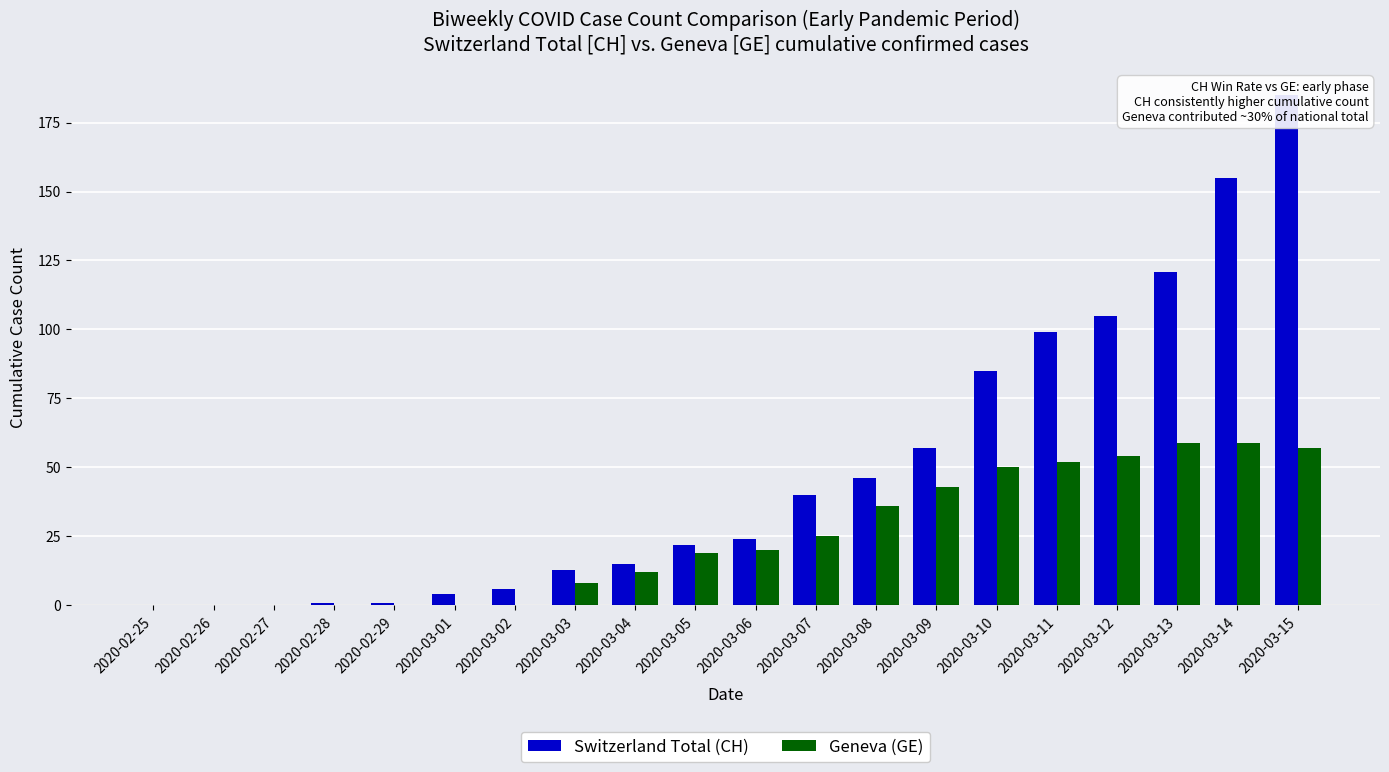

What position from the left is 2020-02-25?

1